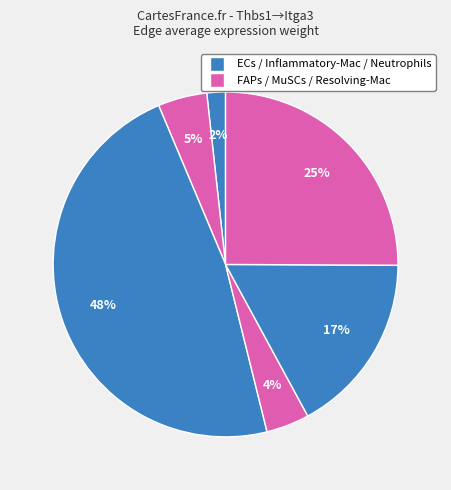

To the nearest percent, what is the difference between the largest and smallest slice percentages?

46%